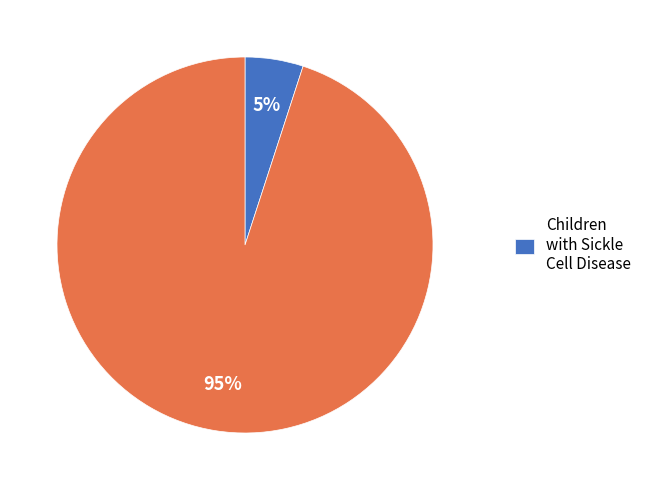

Is there any slice that represents more than half of the pie?

Yes